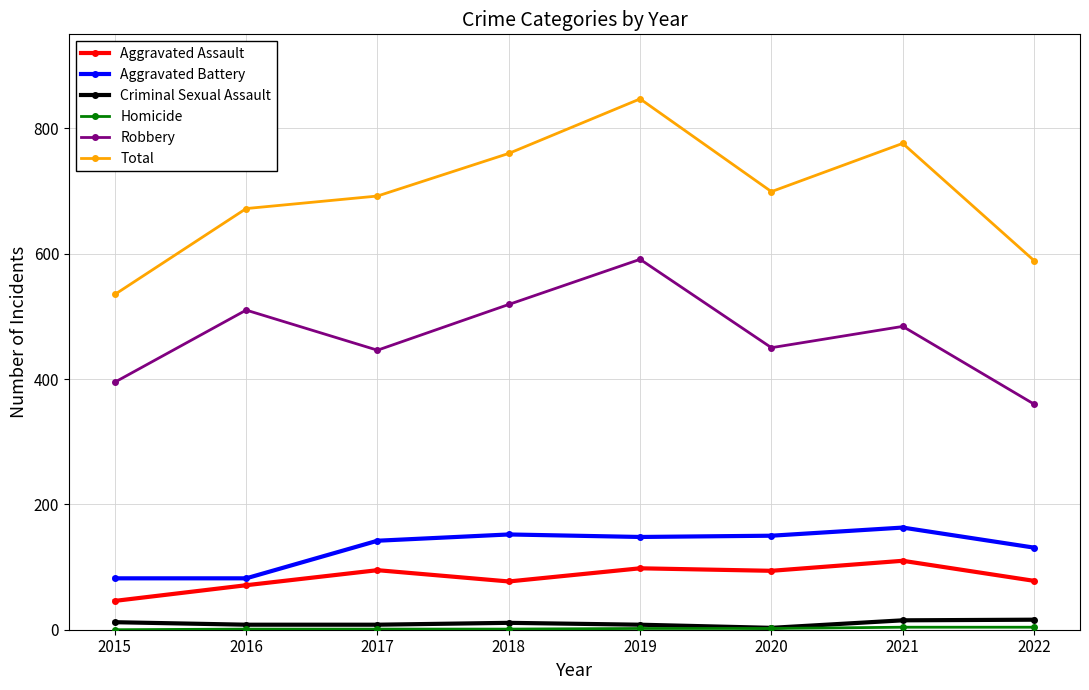

Between 2016 and 2019, which series saw the biggest shift?

Total